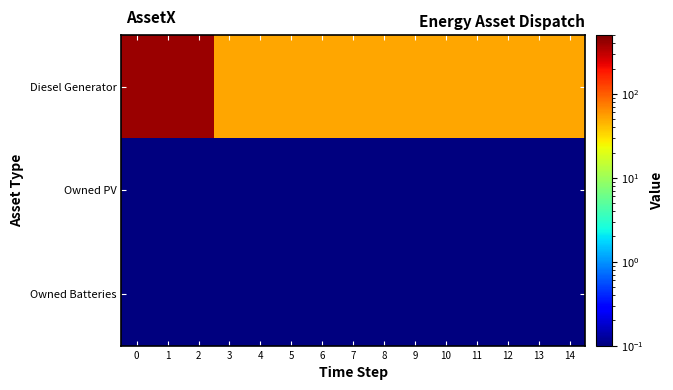

What is the spread (max minus min) of values at 13?

51.9